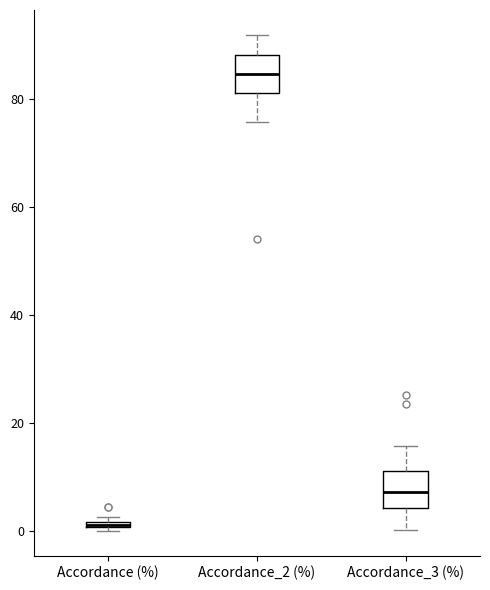

Which box has the highest median line?

Accordance_2 (%)